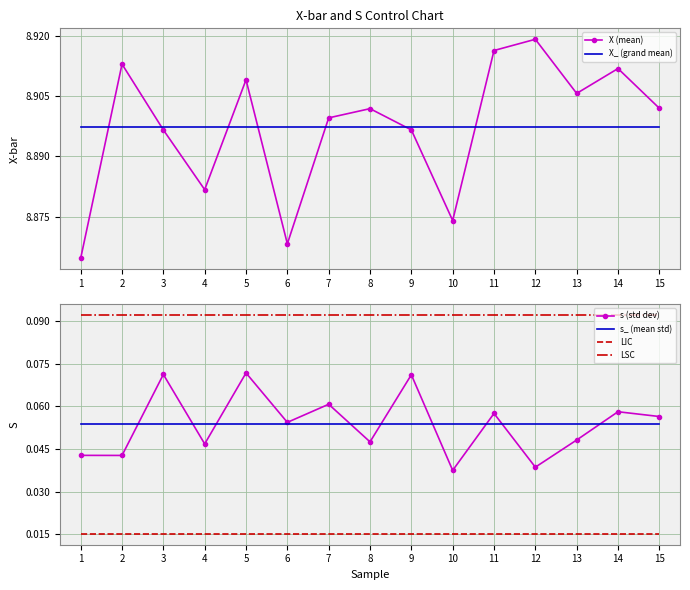

Which series has the largest total across all categories?

X (mean)